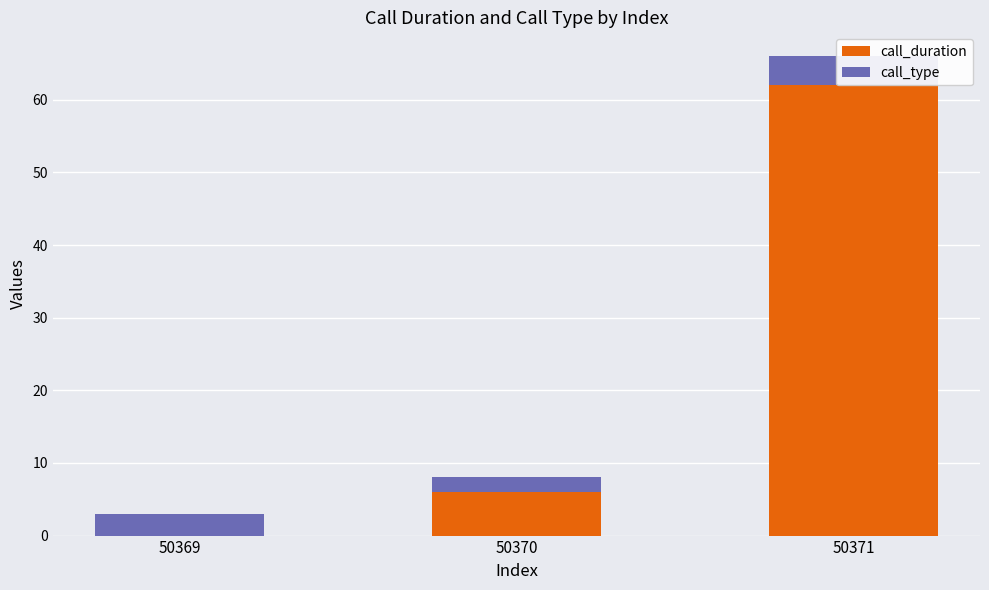

Which series changed the most between 50369 and 50371?

call_duration